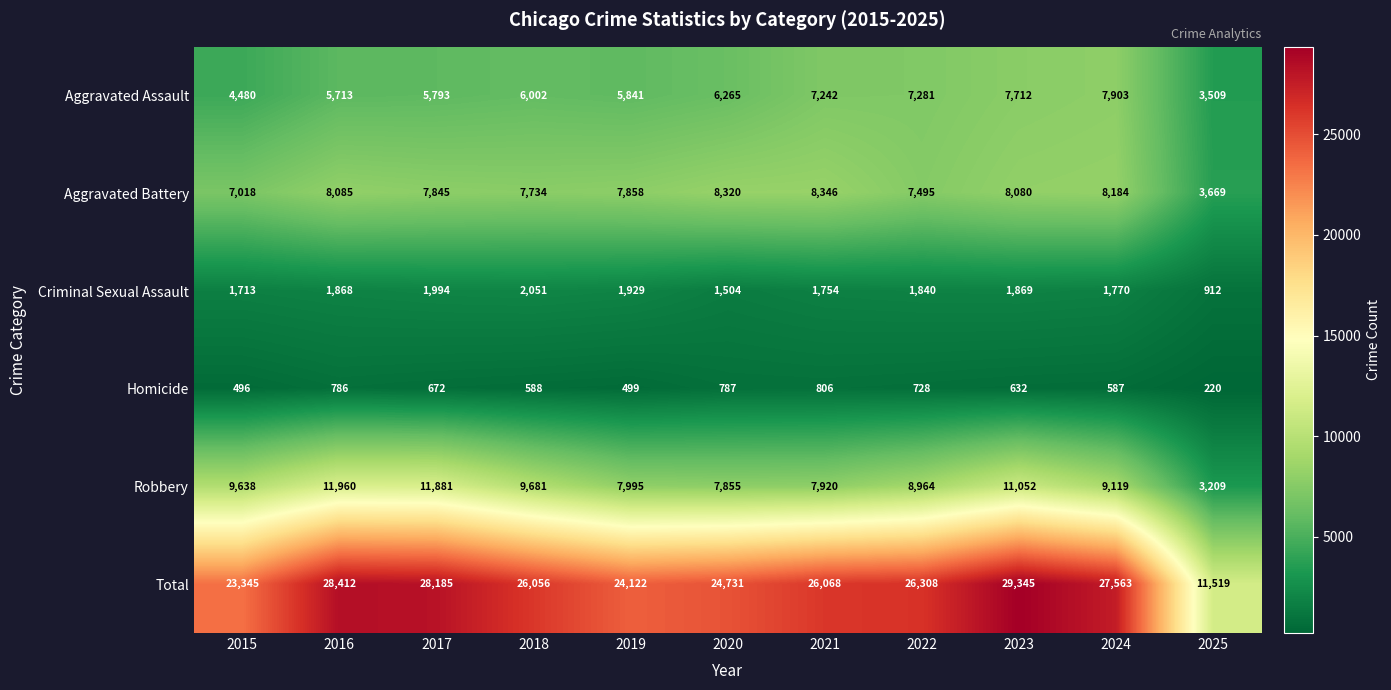

Is it true that Aggravated Assault equals 7903 at 2024?

True